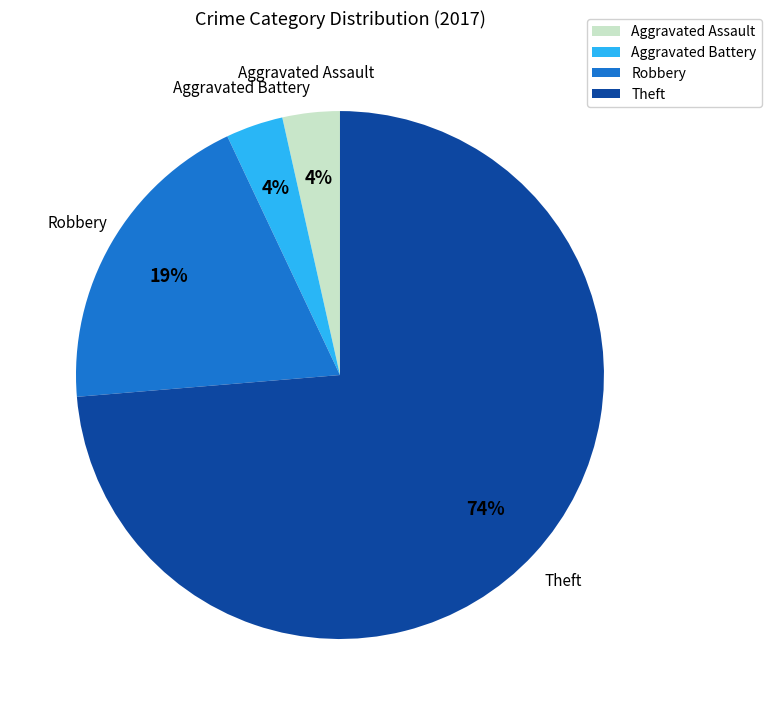

Which slice is the largest?

Theft